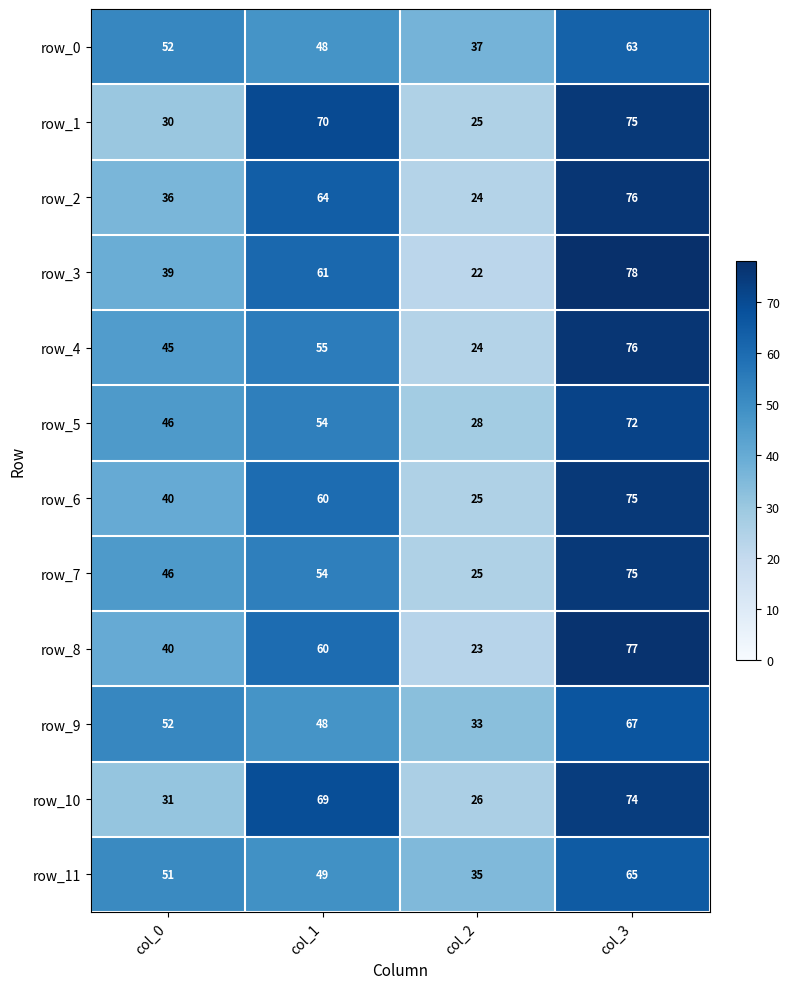

What is the difference between the second highest and second lowest values in the row_9 series?

4